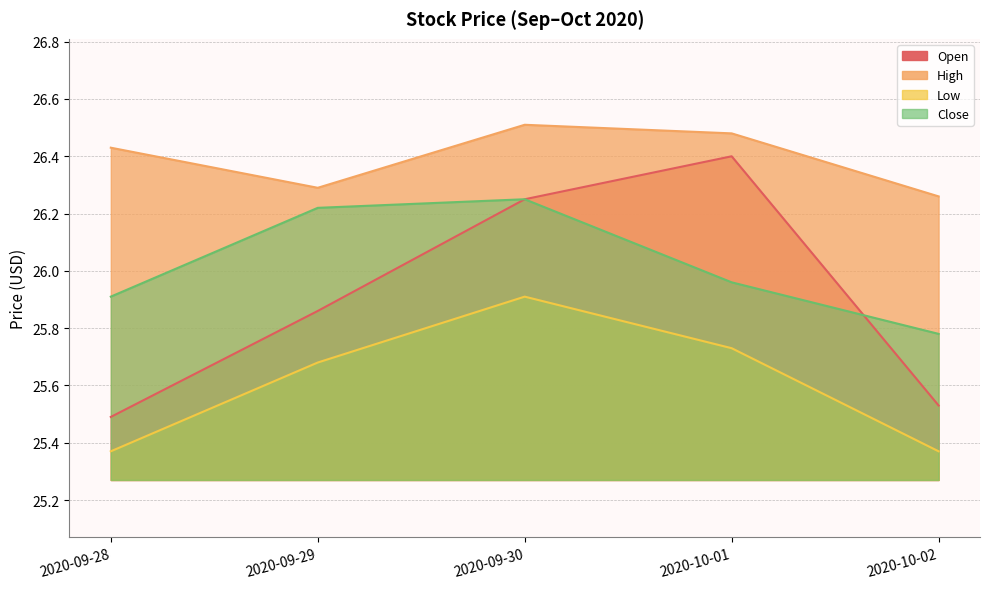

What is the difference between the highest and lowest values at 2020-10-02?

0.9